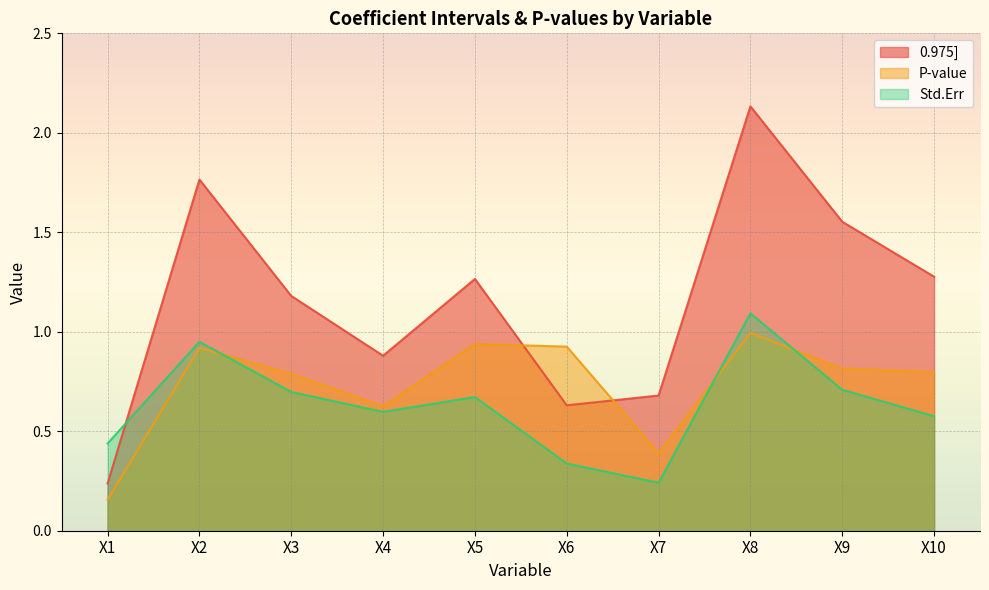

At which label is 0.975] closest to 1?

X4